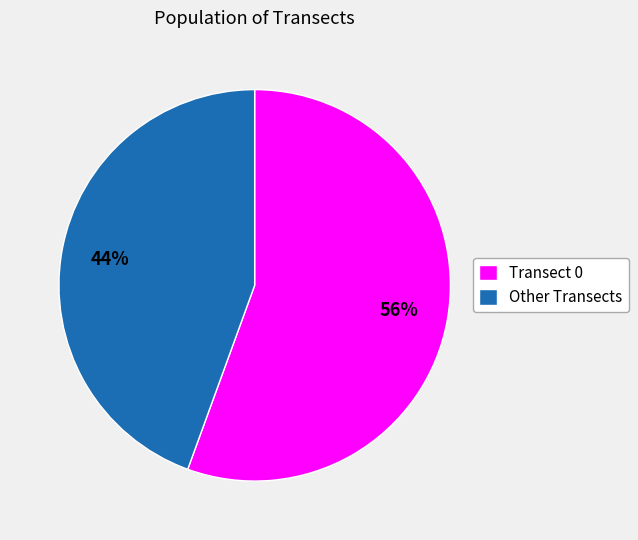

Combined, do Transect 0 and Other Transects account for over 50%?

Yes